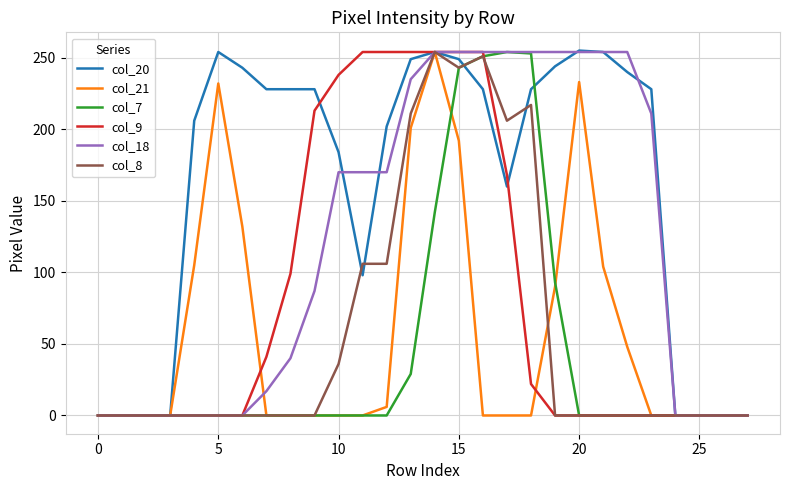

What is the greatest value displayed?

255